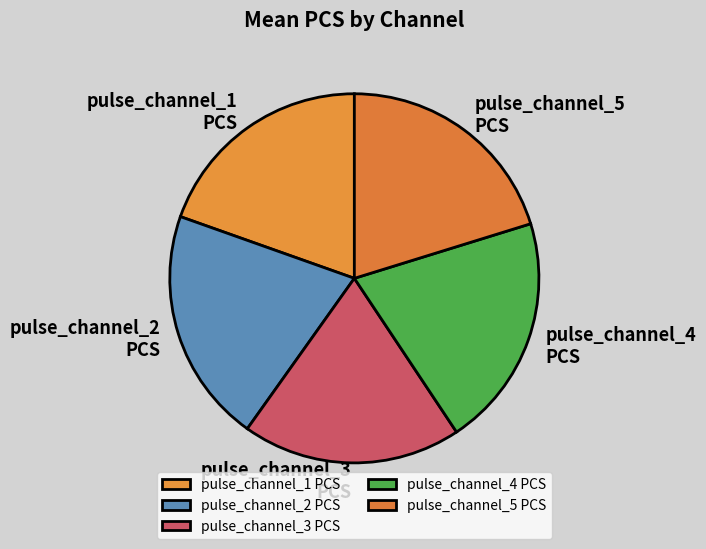

Does any single category account for the majority?

No